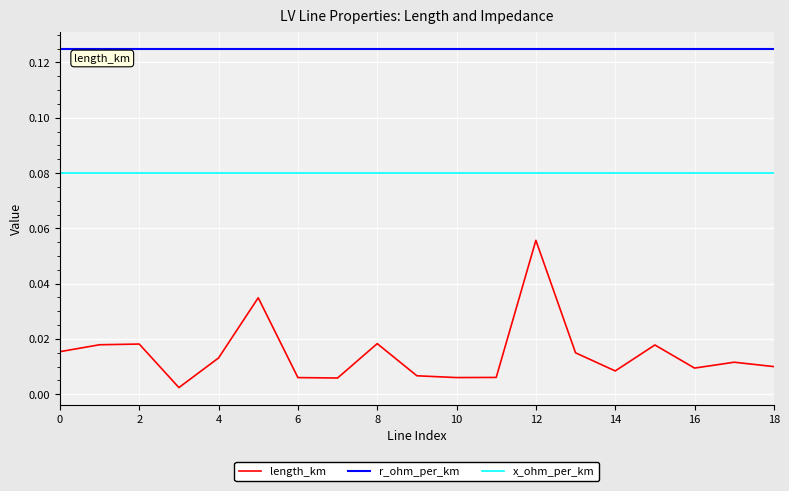

Which series has the widest spread of values?

length_km